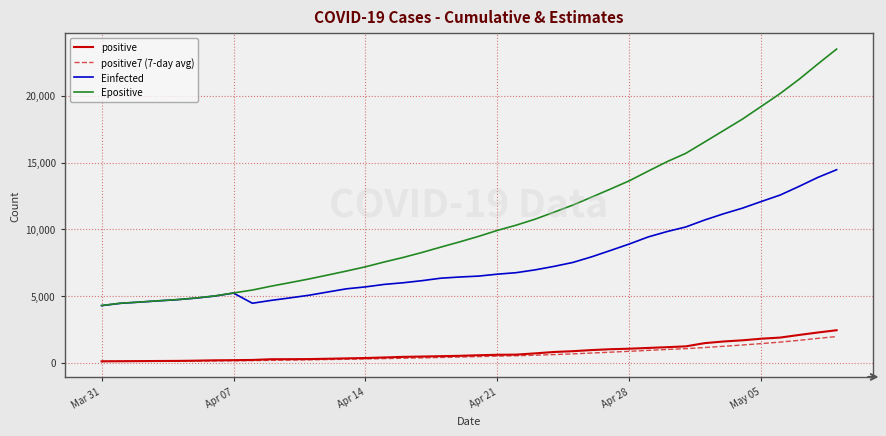

Which series has the largest total across all categories?

Epositive